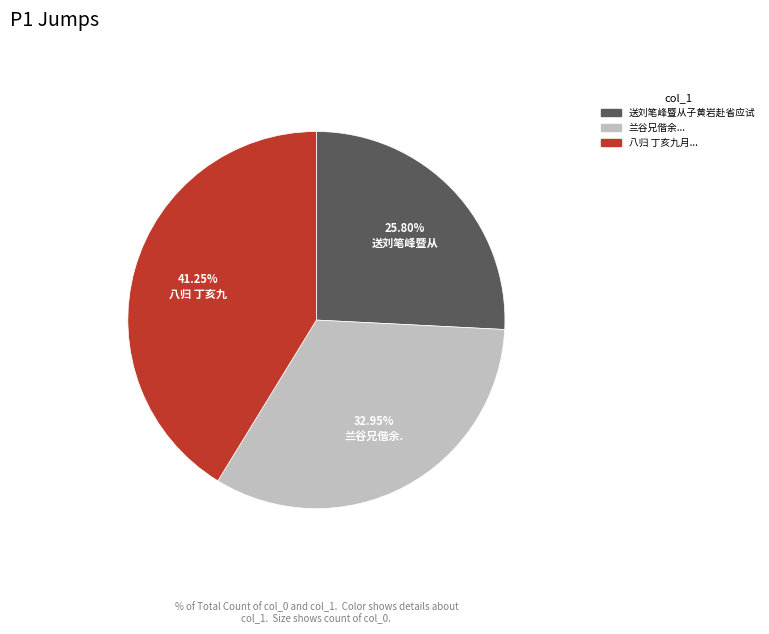

Between 八归 丁亥九月... and 送刘笔峰暨从子黄岩赴省应试, which is larger?

八归 丁亥九月...